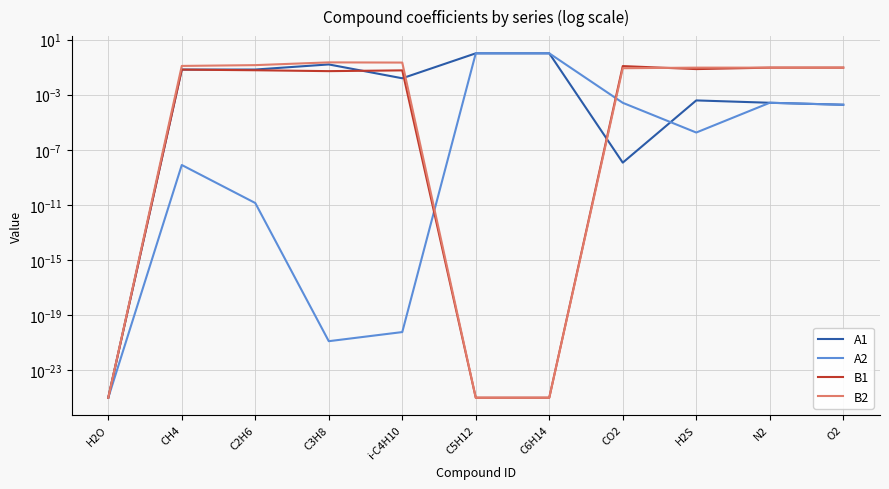

What is the difference between the maximum and minimum values in the B2 series?

0.2